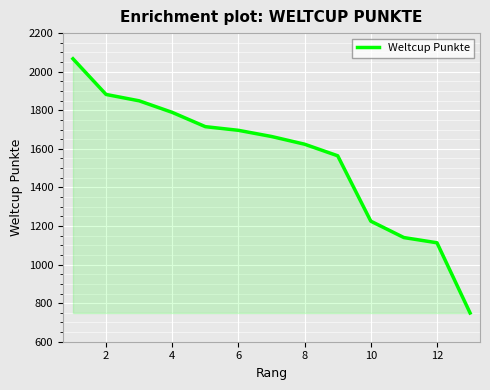

What is the difference between the maximum and minimum values?

1318